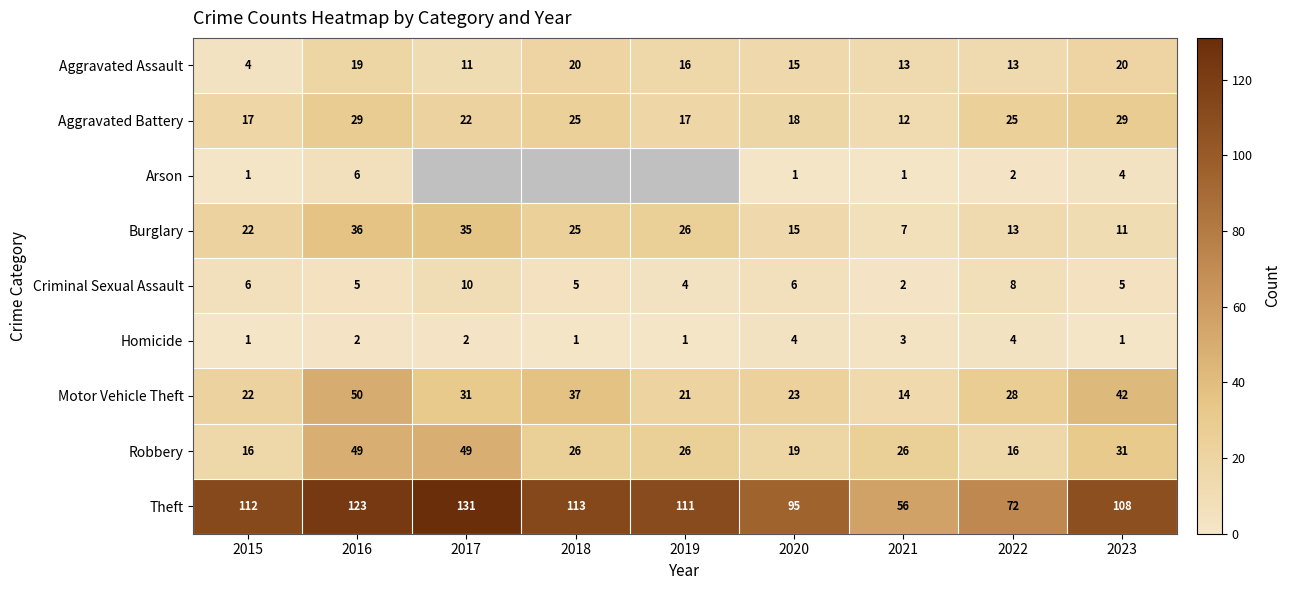

At which label does Aggravated Battery reach its minimum?

2021